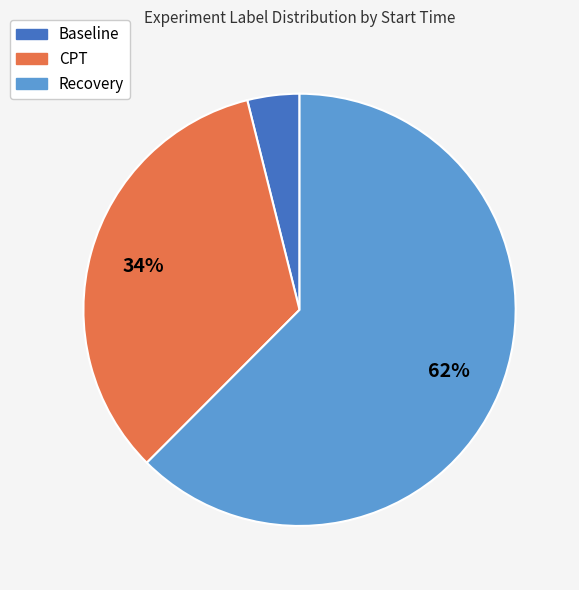

What is the largest slice in the pie chart?

Recovery